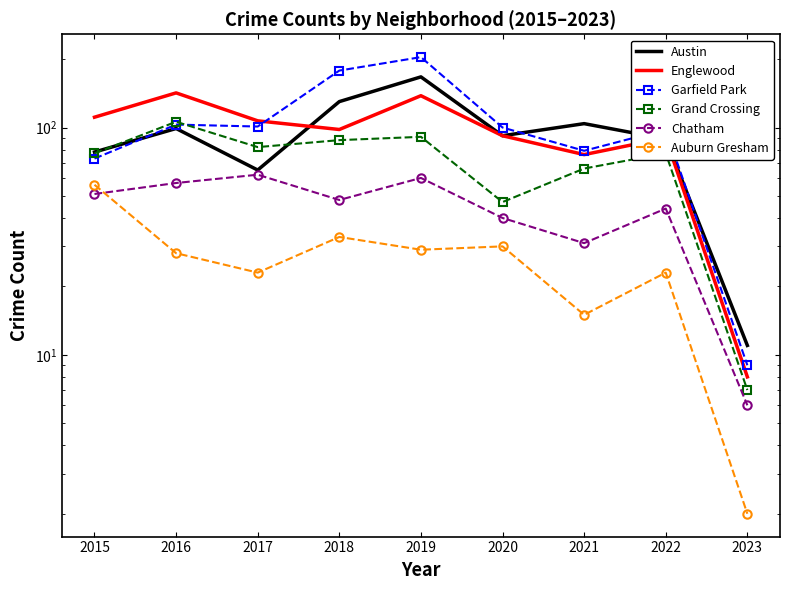

What is the difference between the highest and lowest values at 2016?

114